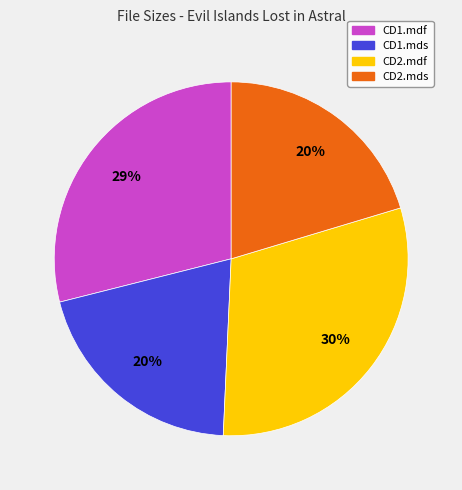

To the nearest percent, what is the combined percentage of CD2.mds and CD2.mdf?

51%